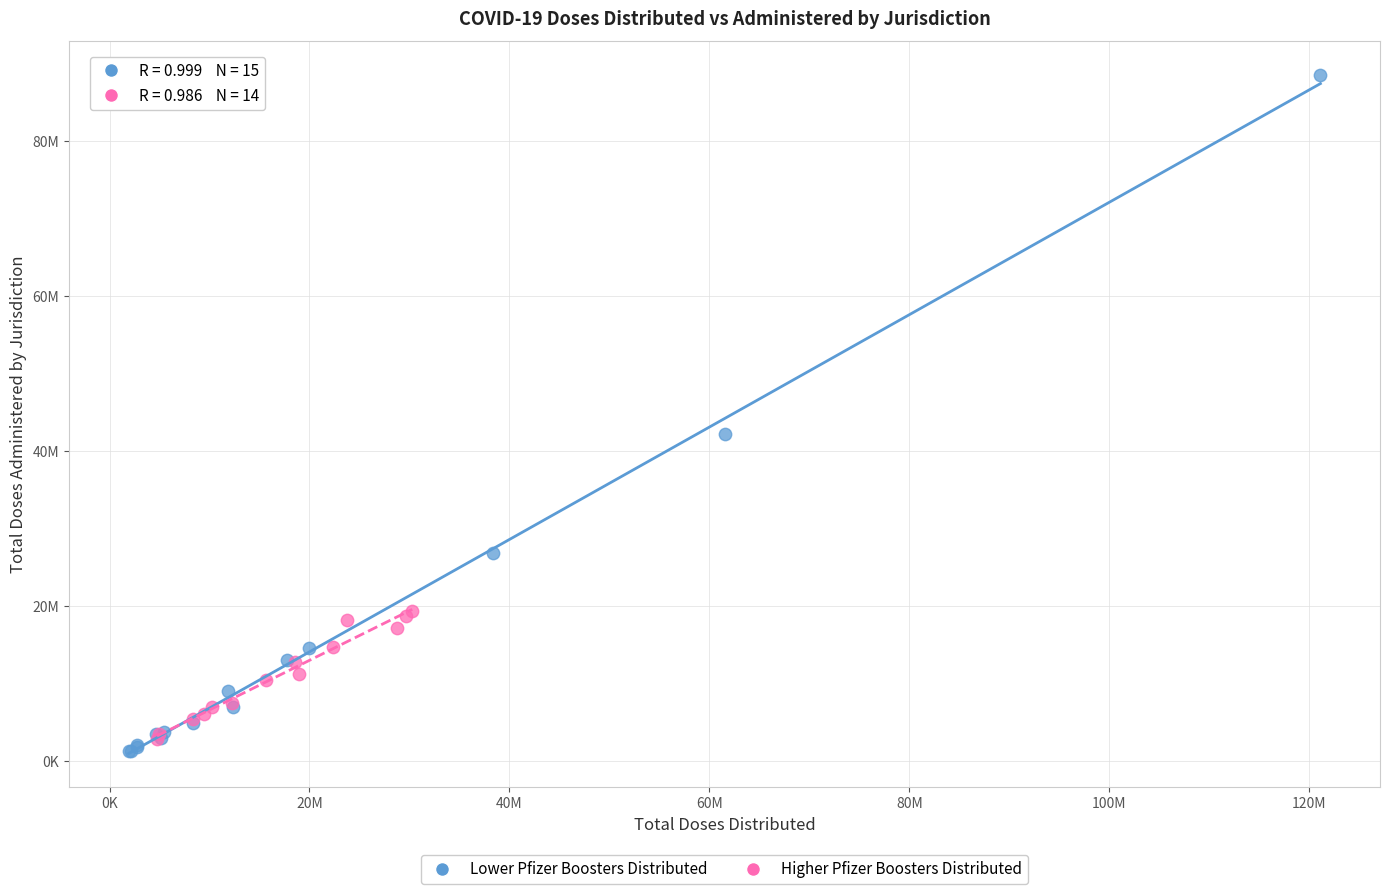

Which series contains the highest Y value?

Lower Pfizer Boosters Distributed